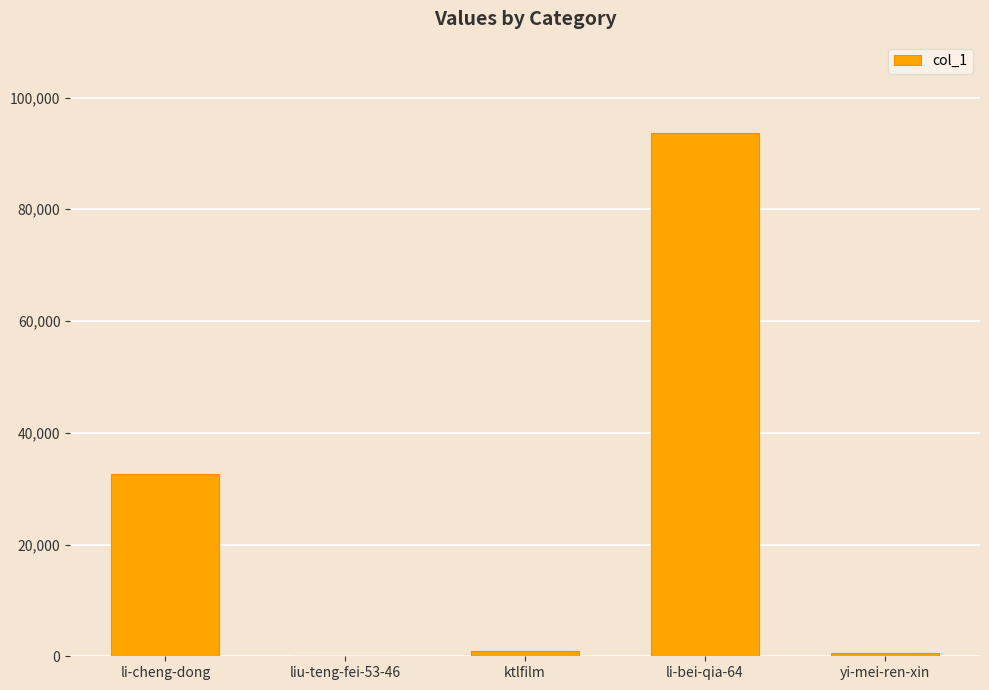

At which label is the value closest to 46851?

li-cheng-dong